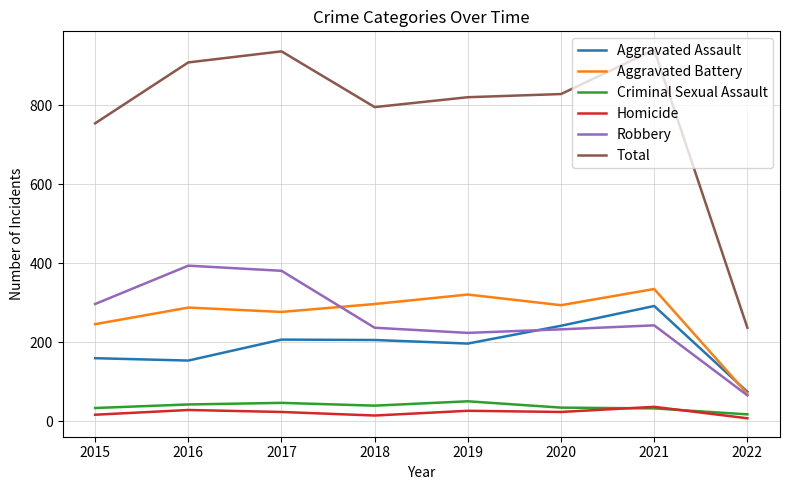

What is the greatest value displayed?

940